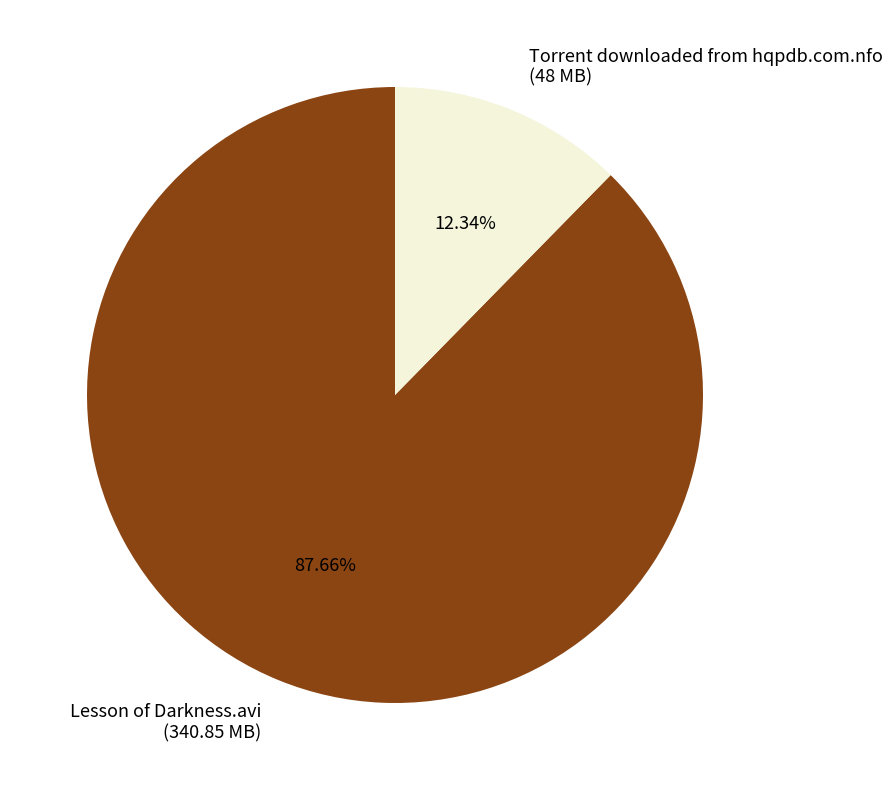

What percentage is the Lesson of Darkness.avi slice, to the nearest percent?

88%